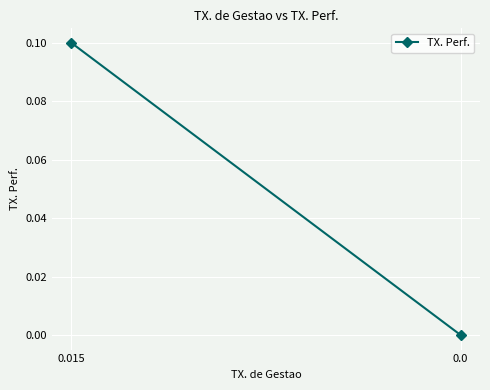

Rank the categories by value from lowest to highest.

0.0, 0.015